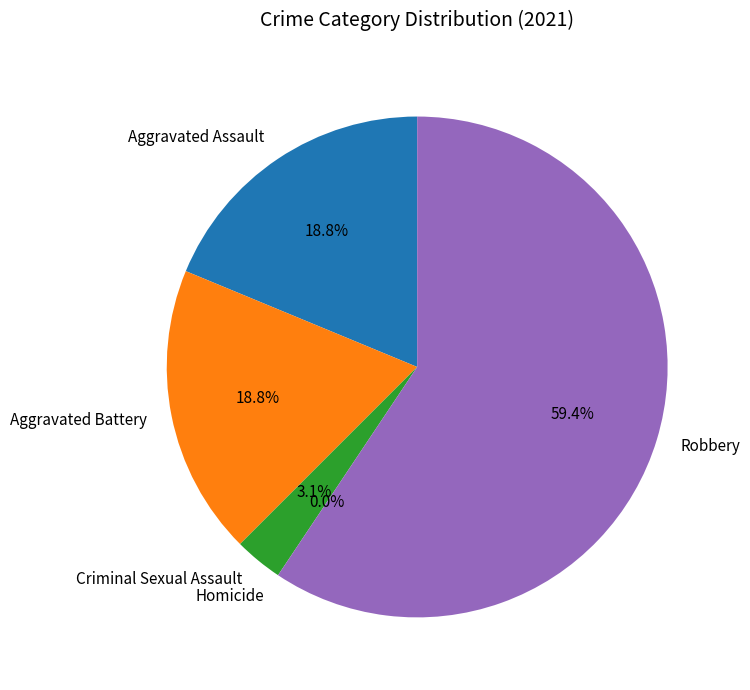

What percentage is the Robbery slice, to the nearest percent?

59%